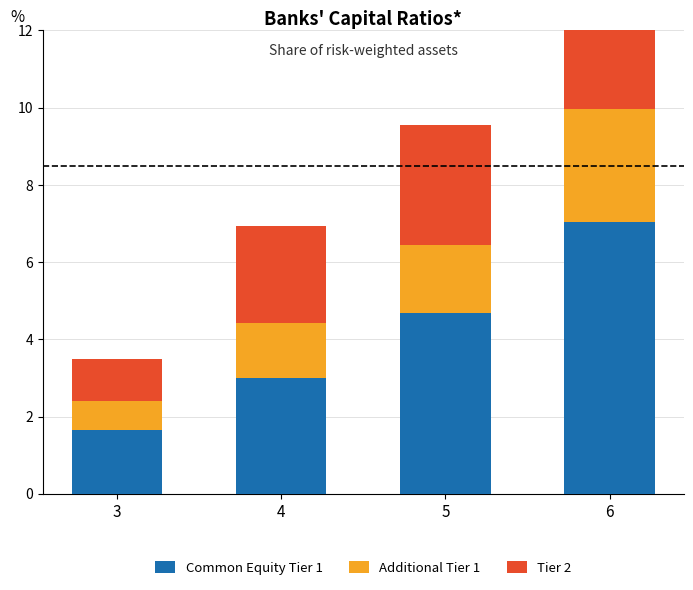

Read the Common Equity Tier 1 value at 4.

3.0